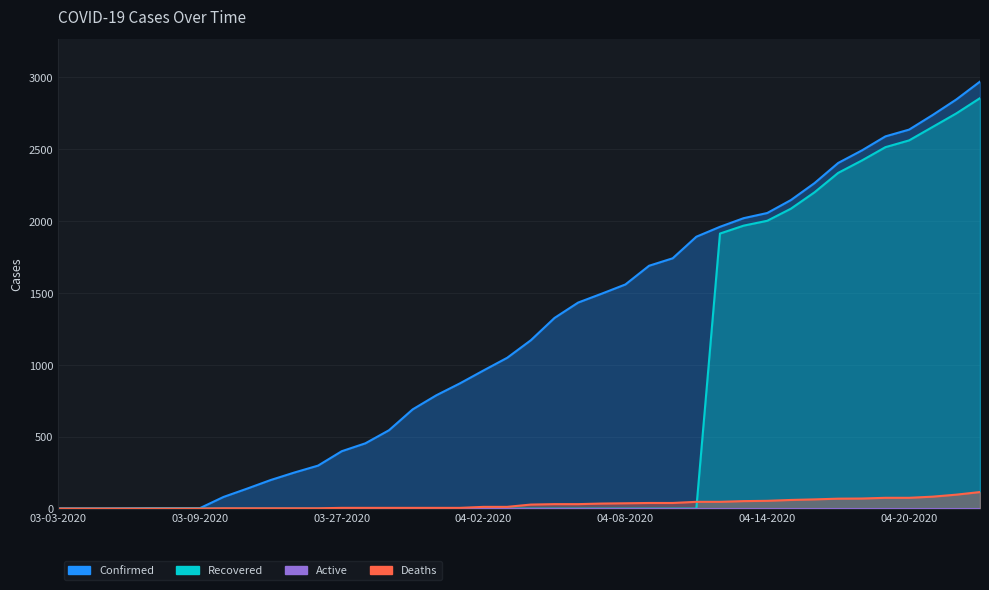

Which series ends up on top after the final intersection of Deaths and Recovered?

Recovered